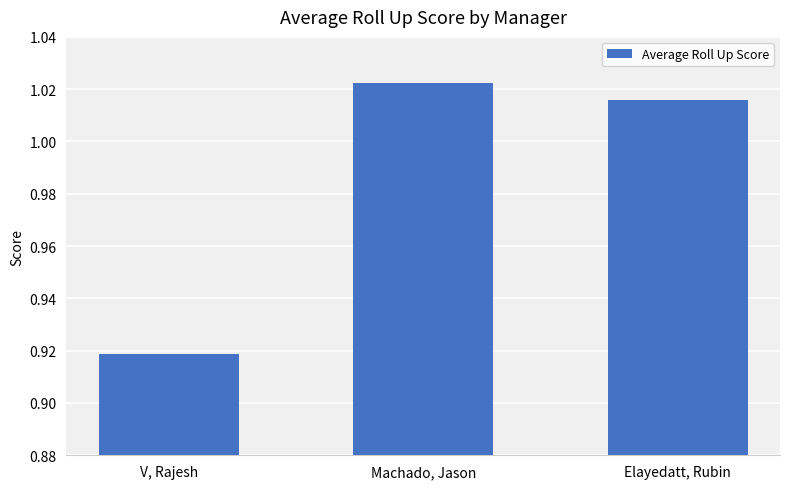

What position from the left is V, Rajesh?

1